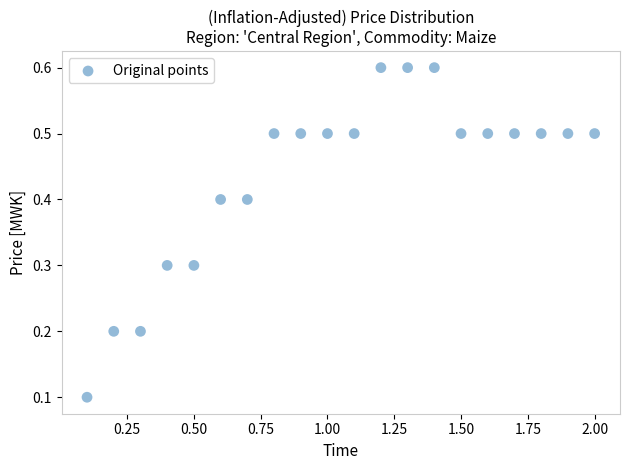

What is the range of Y values (max minus min)?

0.5